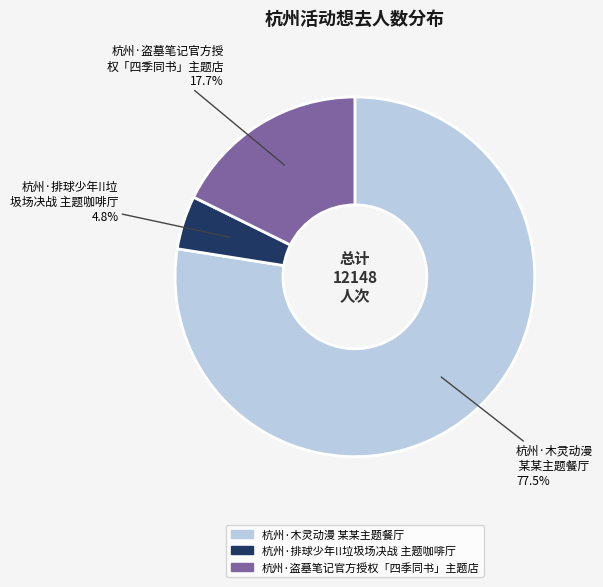

How many segments does this pie chart have?

3